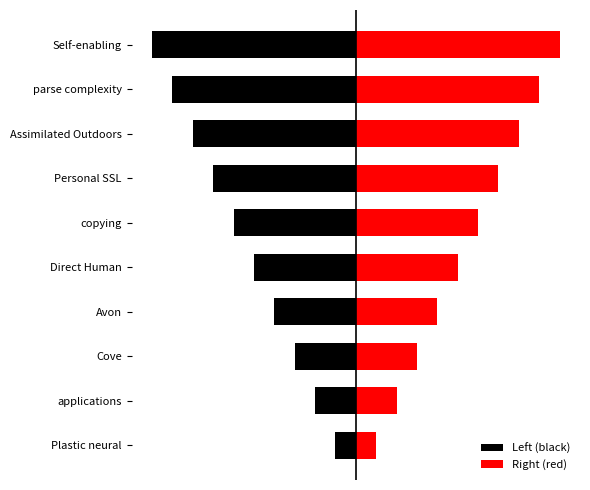

What position from the right is parse complexity?

2